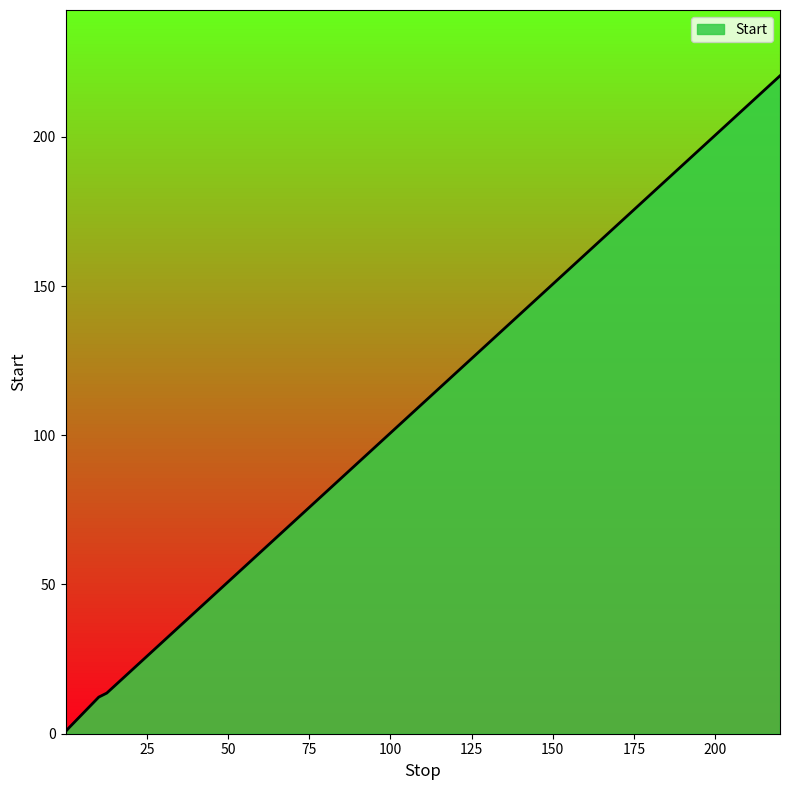

What is the difference between the second highest and minimum values?

12.9